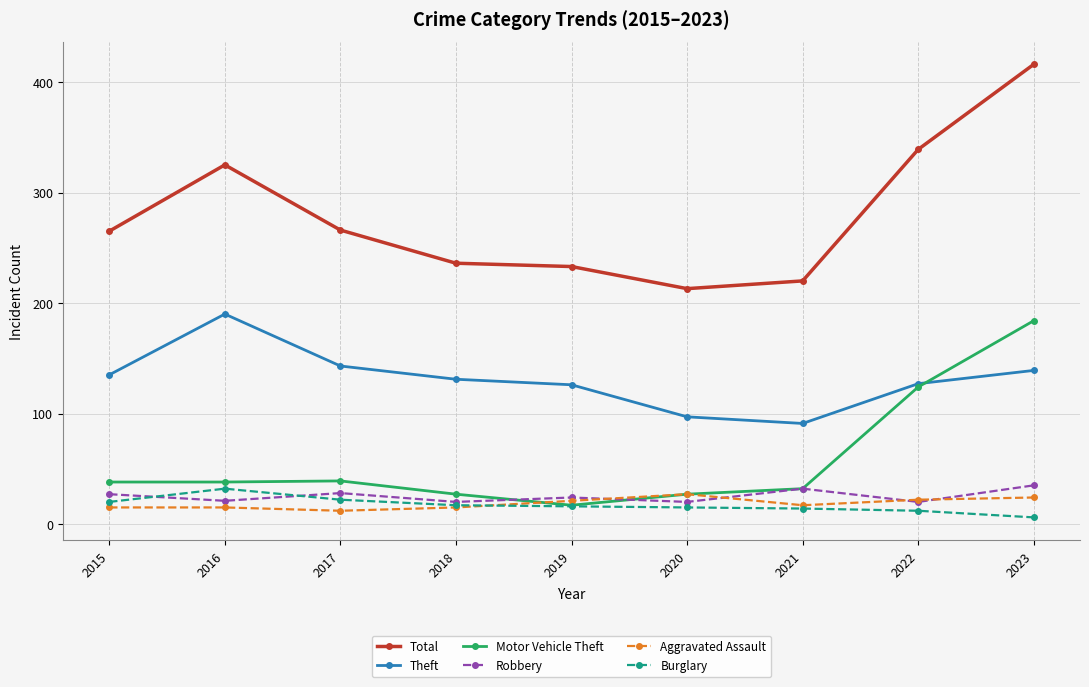

Between 2018 and 2023, which series saw the biggest shift?

Total